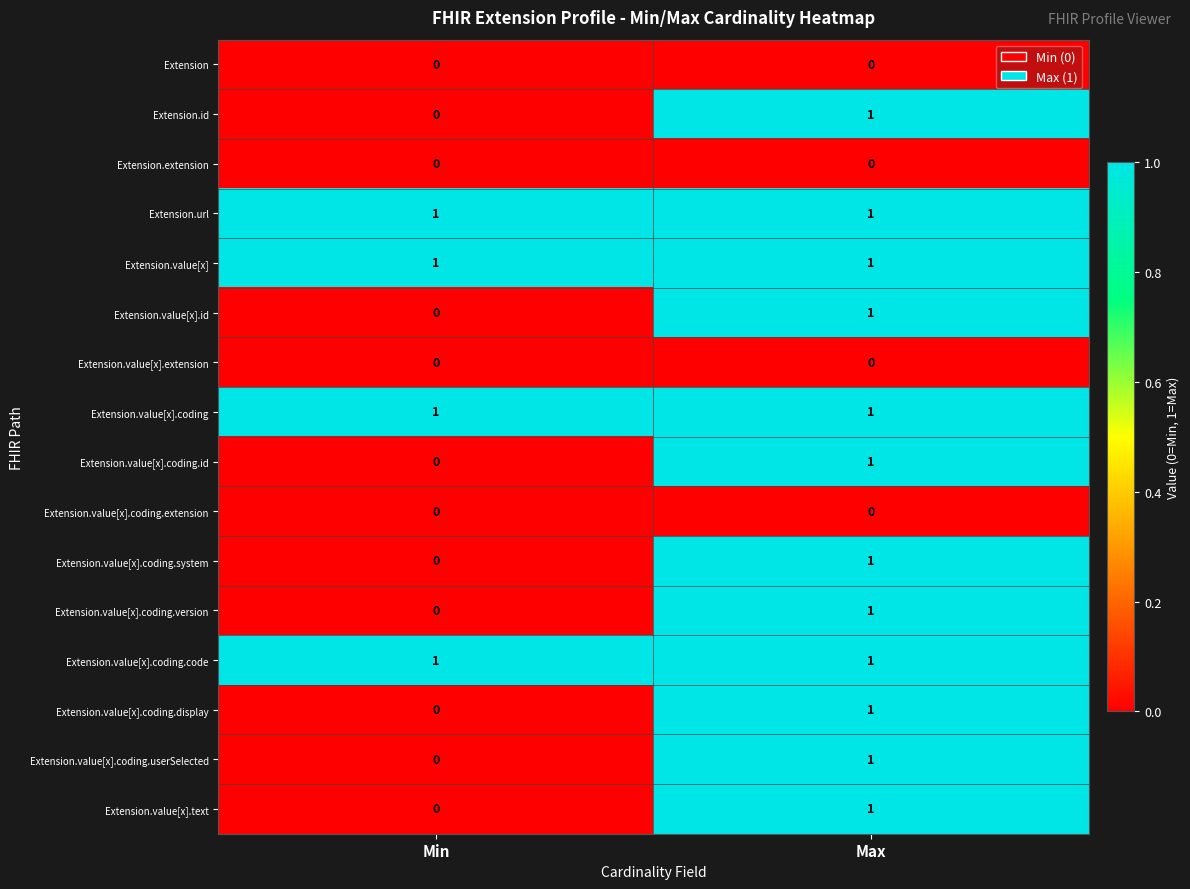

What is the maximum value shown in the chart?

1